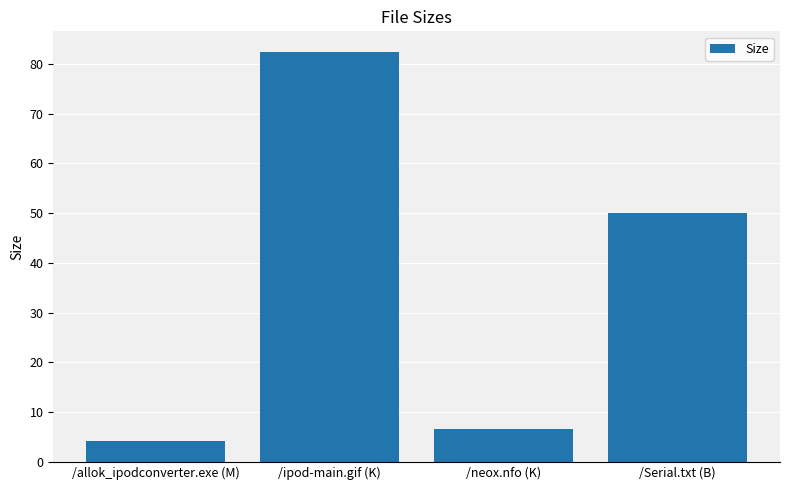

List the labels in order of value, smallest first.

/allok_ipodconverter.exe (M), /neox.nfo (K), /Serial.txt (B), /ipod-main.gif (K)